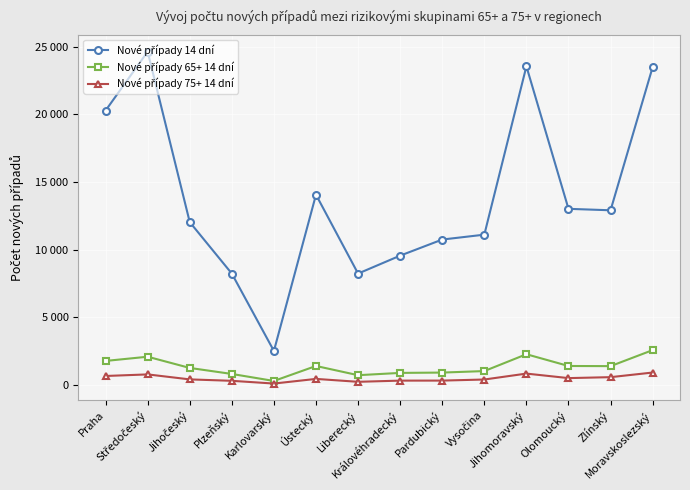

What is the difference between the second highest and minimum values in the Nové případy 65+ 14 dní series?

1976